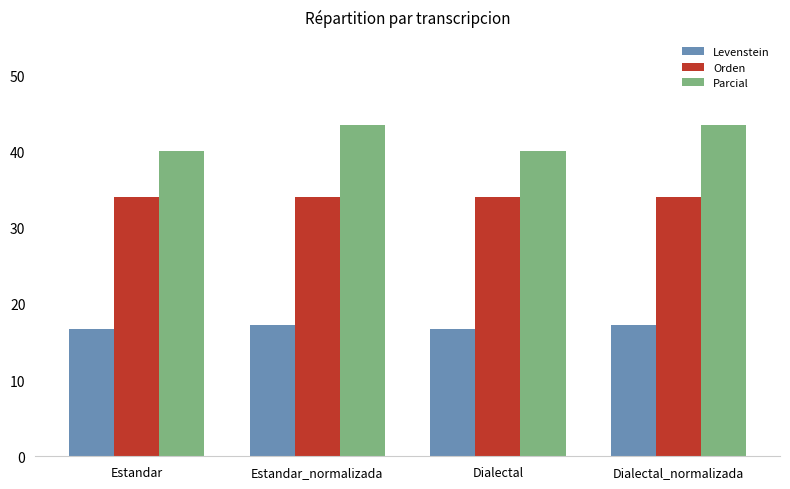

List the series in order of their peak value, highest first.

Parcial, Orden, Levenstein